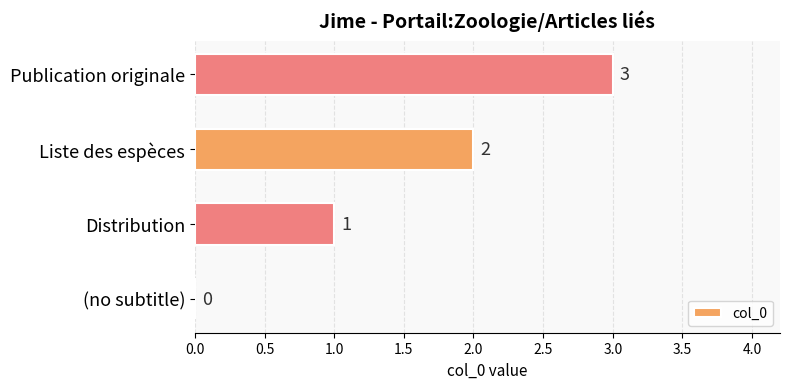

How many categories are shown in the chart?

4